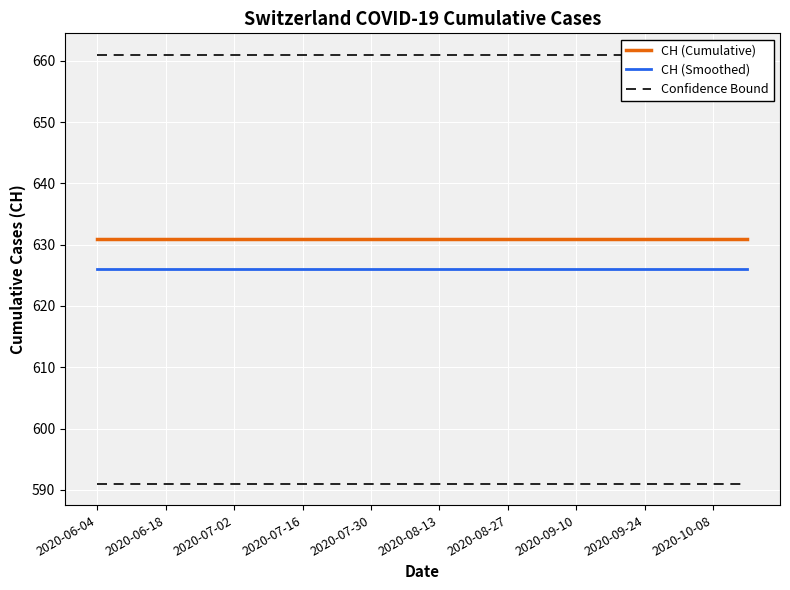

True or false: CH (Smoothed) and CH (Cumulative) intersect in this chart.

False